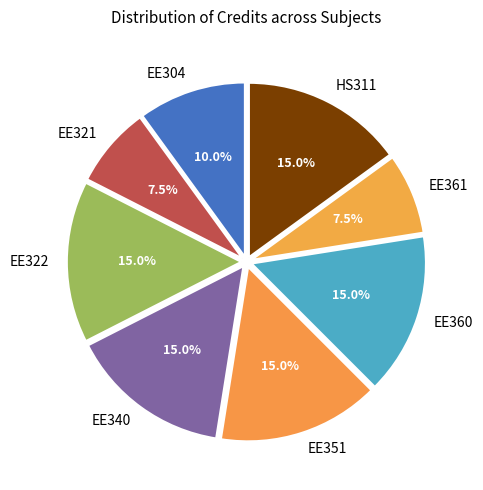

What percentage do EE321 and EE361 together represent?

15.0%